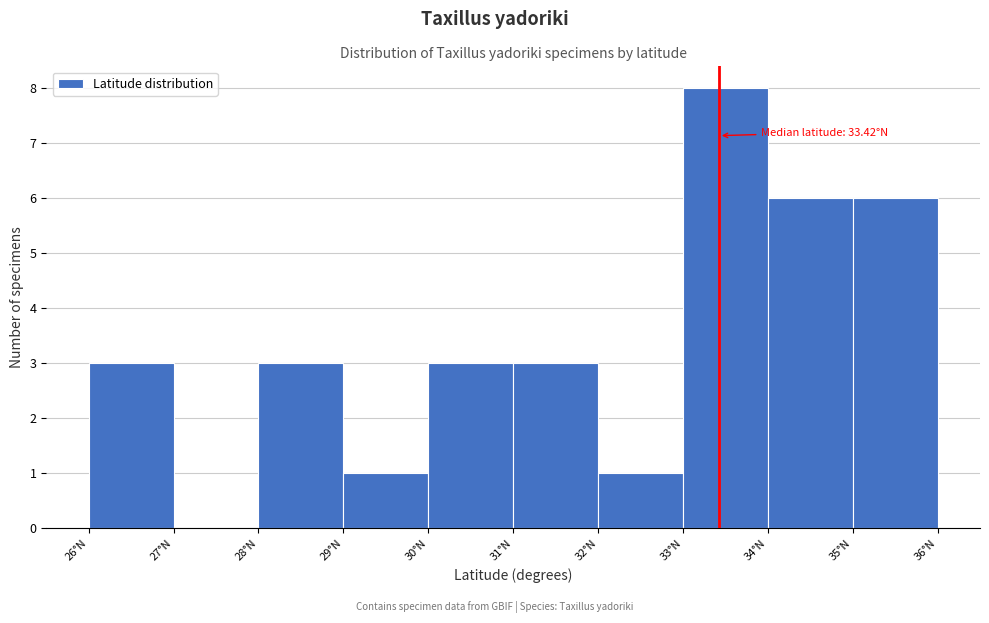

Which range on the x-axis has the tallest bar?

33 to 34